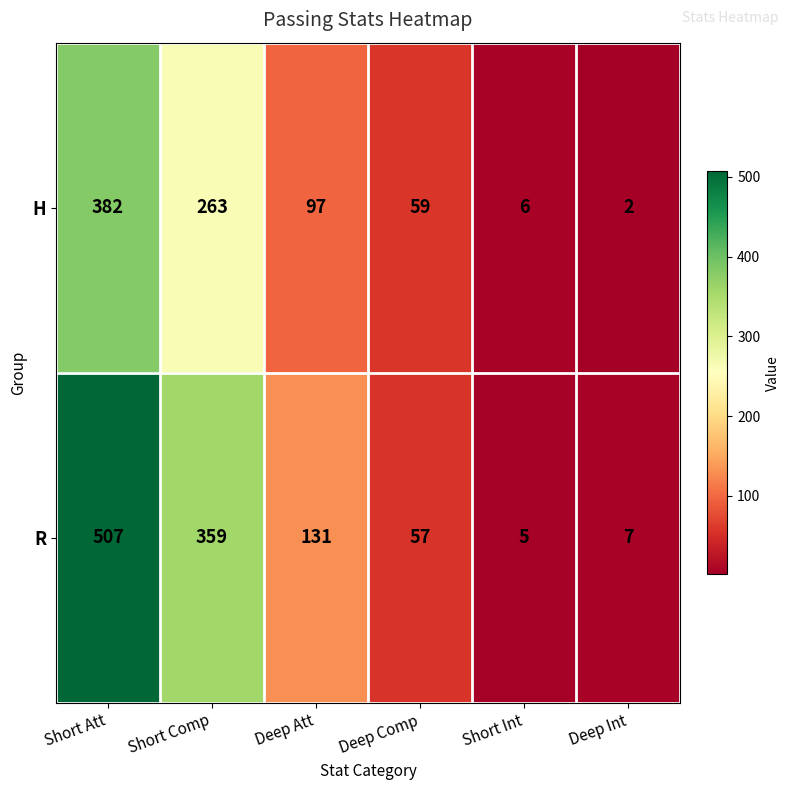

Rank the series by their maximum value, from highest to lowest.

R, H